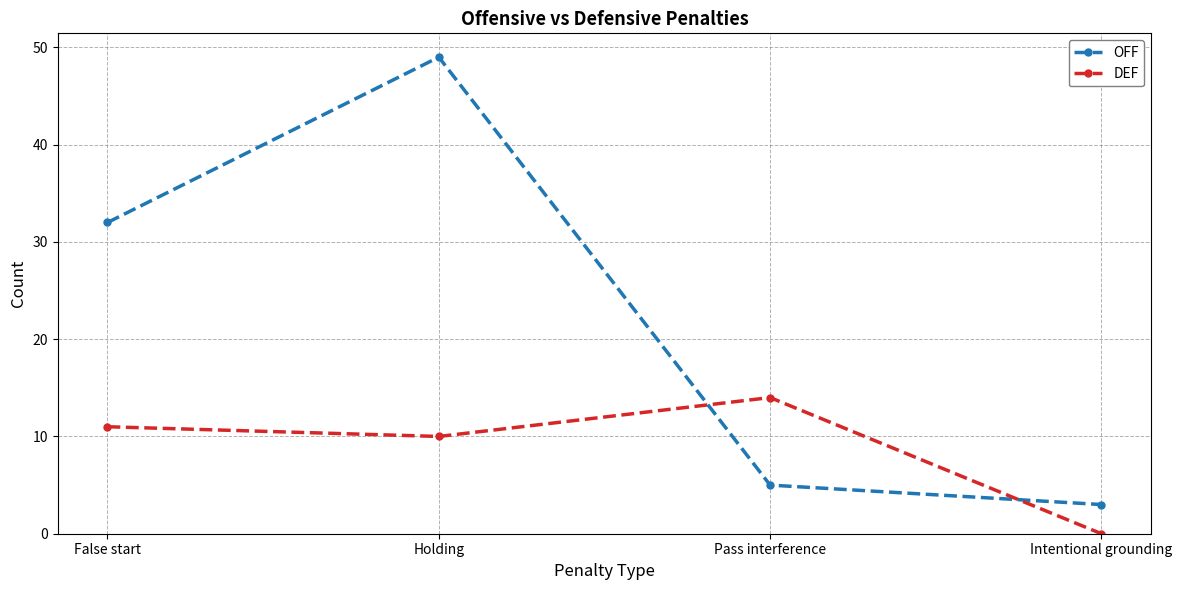

What is the value of the OFF point at the 4th from the left?

3